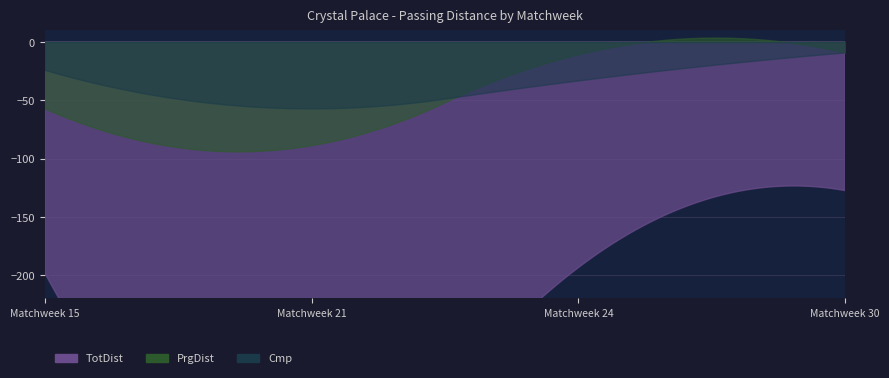

True or false: TotDist has more than 1 points higher than both neighbors.

False